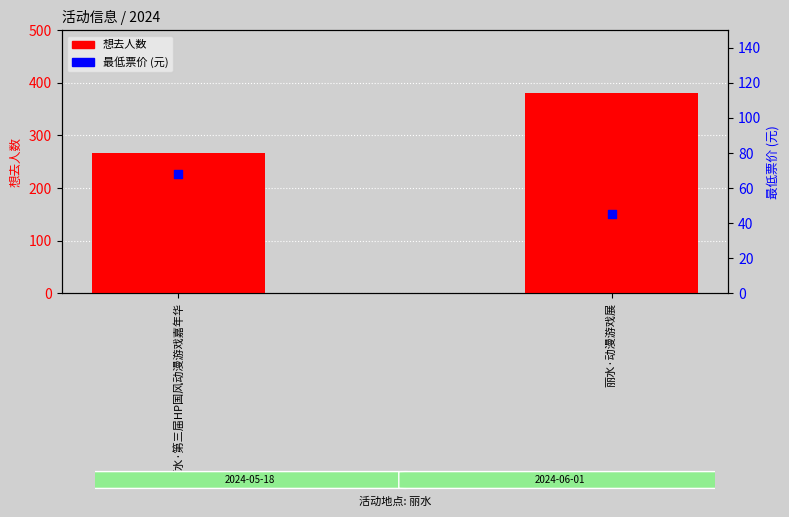

At how many categories does at least one series exceed 129?

2